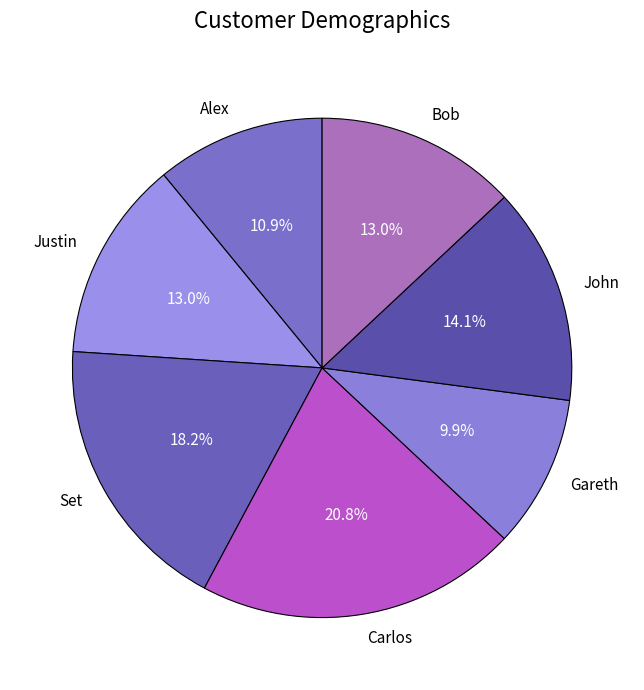

The John slice represents 14% of the pie. True or false?

True